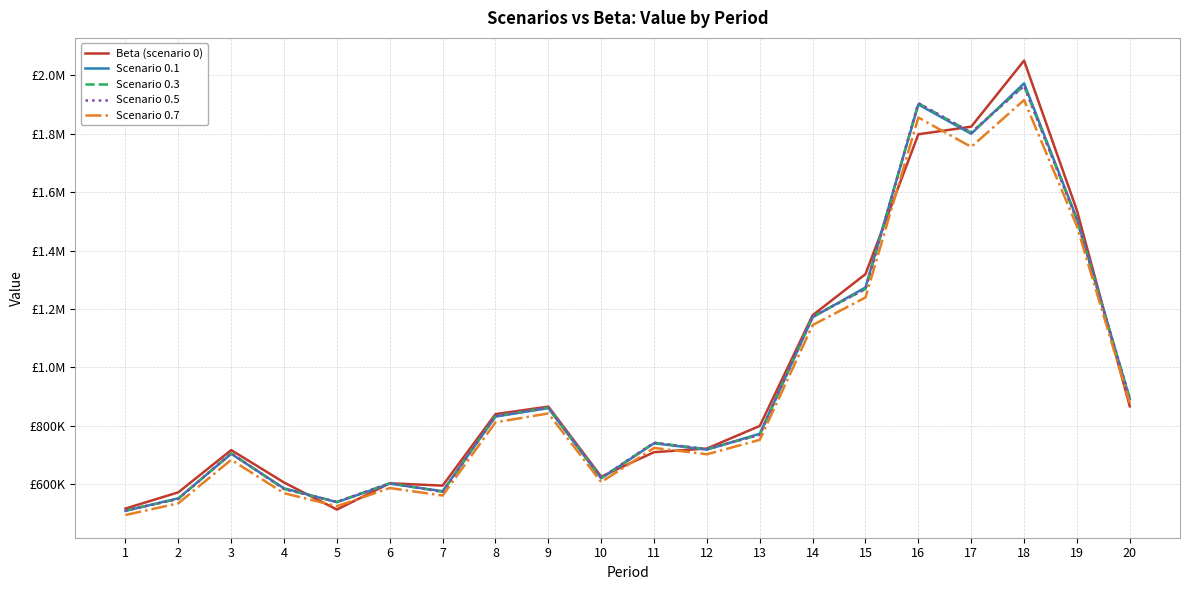

True or false: Scenario 0.7 and Scenario 0.3 cross at least once.

False